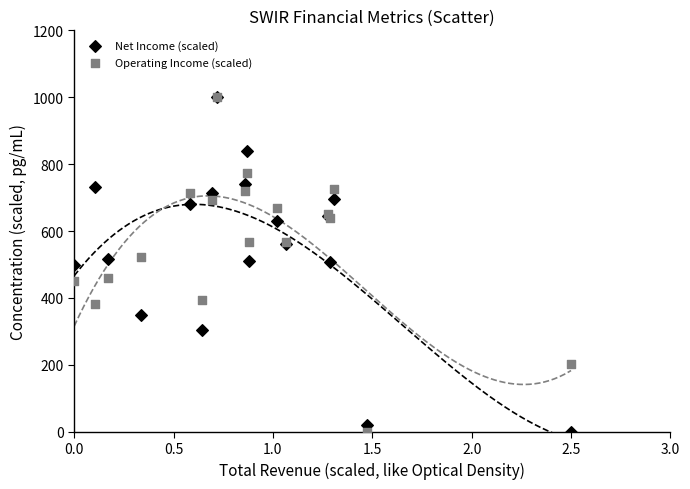

What are all the series names shown in the legend?

Net Income (scaled), Operating Income (scaled)